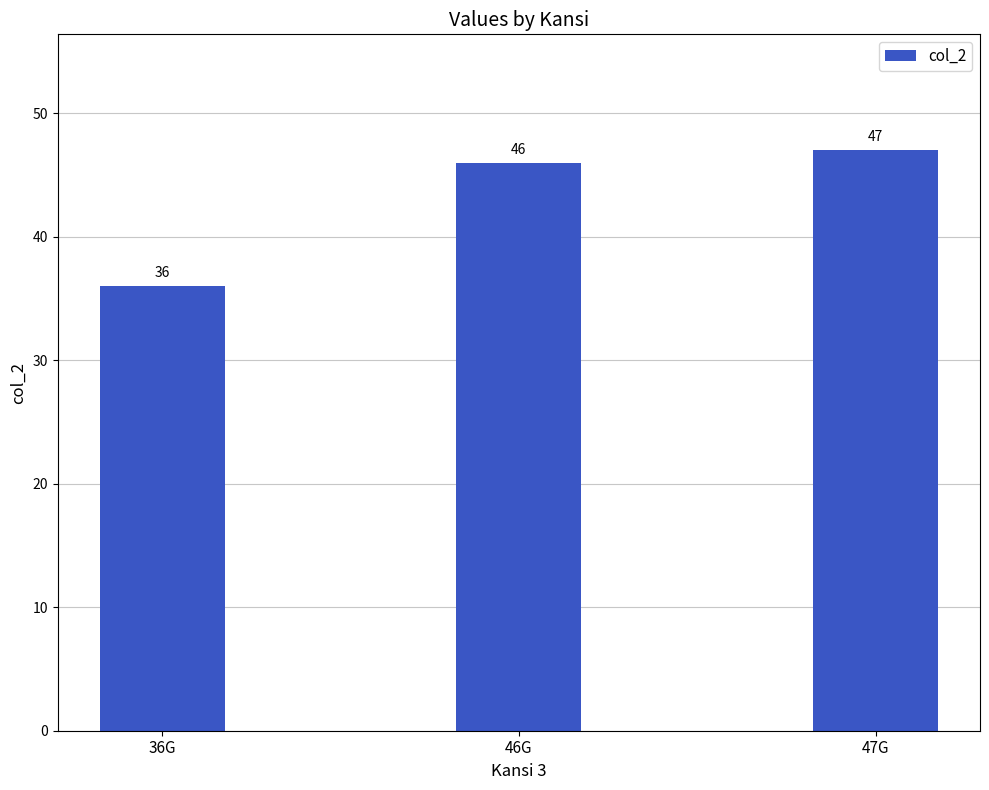

Which label corresponds to the largest value in the chart?

47G